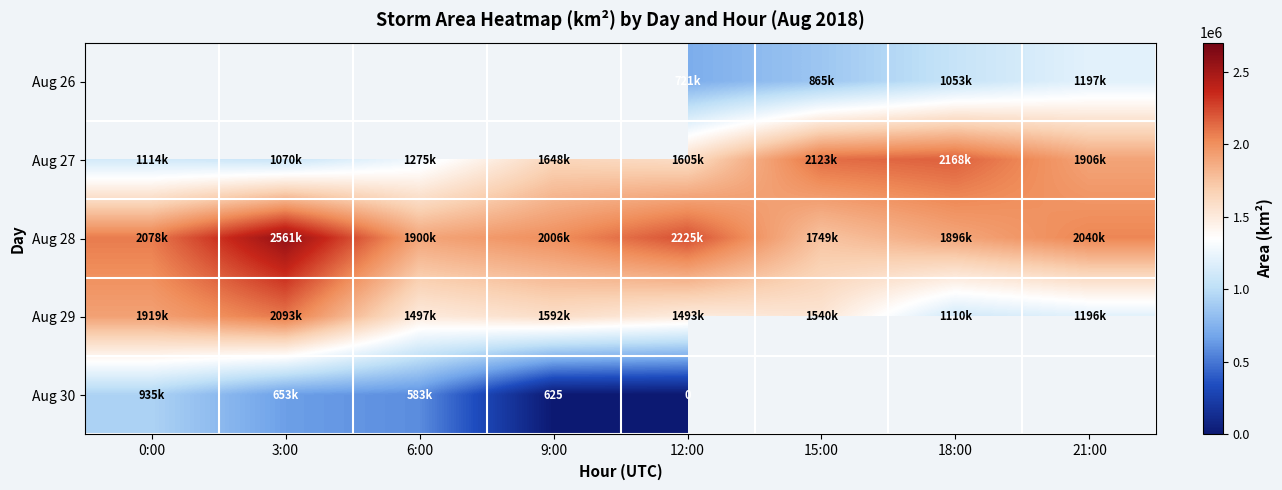

Between 0:00 and 6:00, which is larger?

6:00